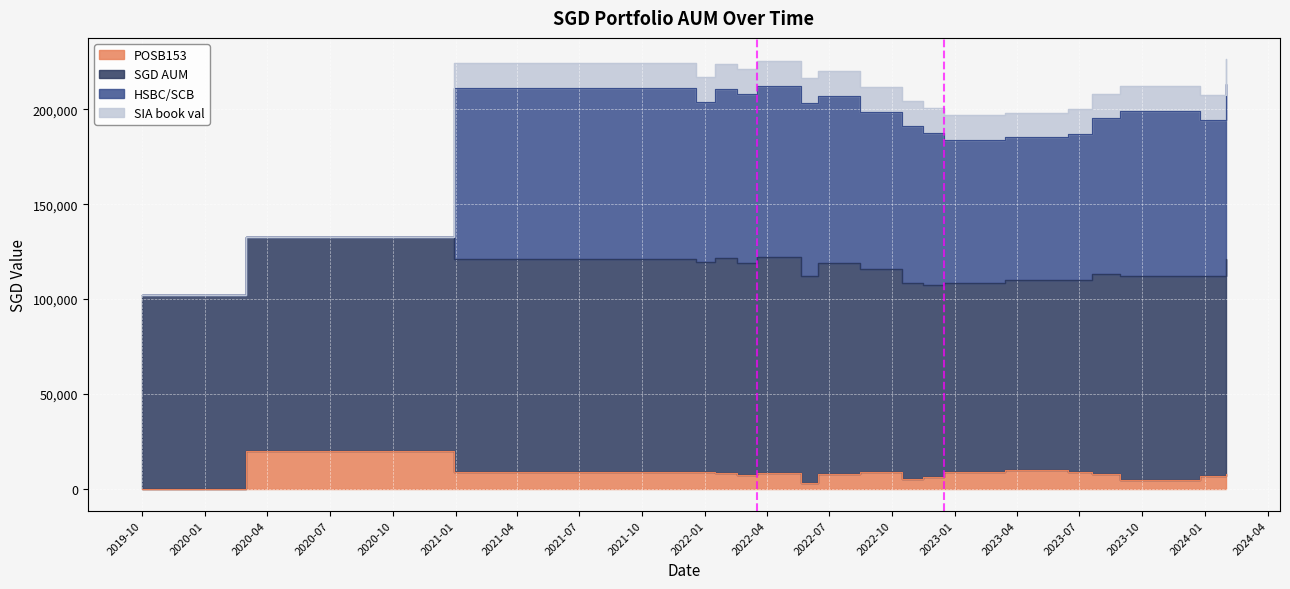

How many values in POSB153 are above zero?

18